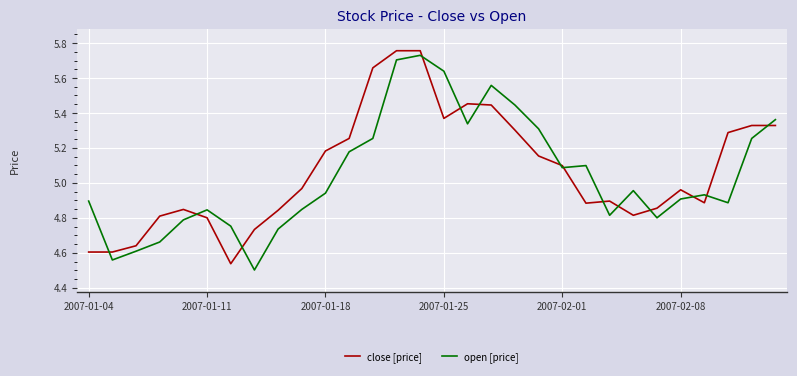

How many lines are shown in the chart?

2